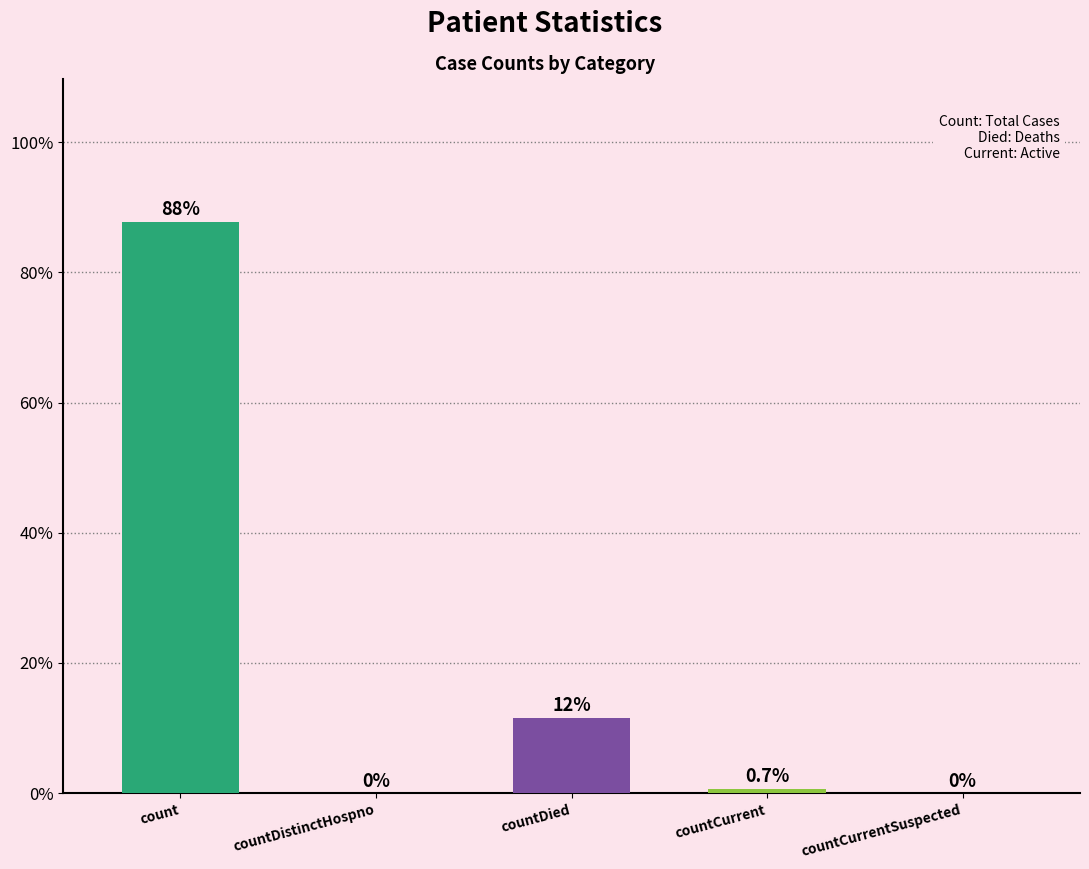

What is the change in value from count to countDied?

-76.2